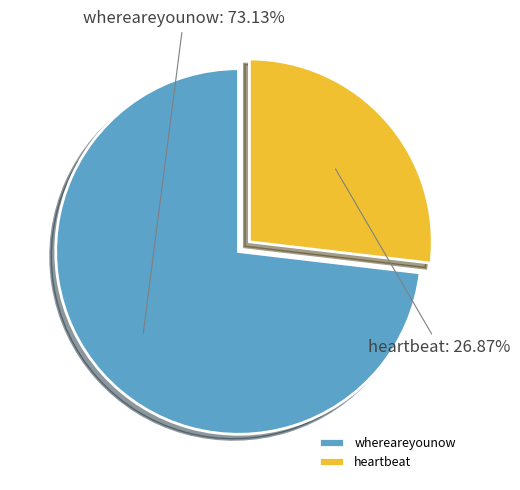

What percentage is the whereareyounow slice, to the nearest percent?

73%